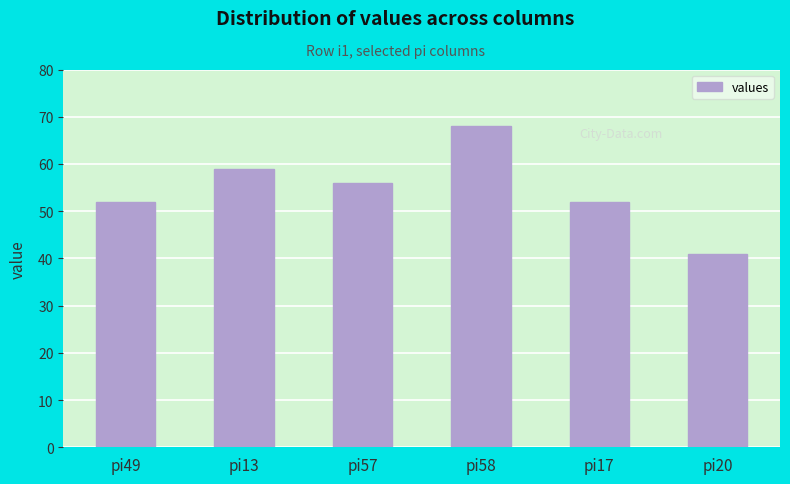

The chart shows a value of 23 at pi57. True or false?

False